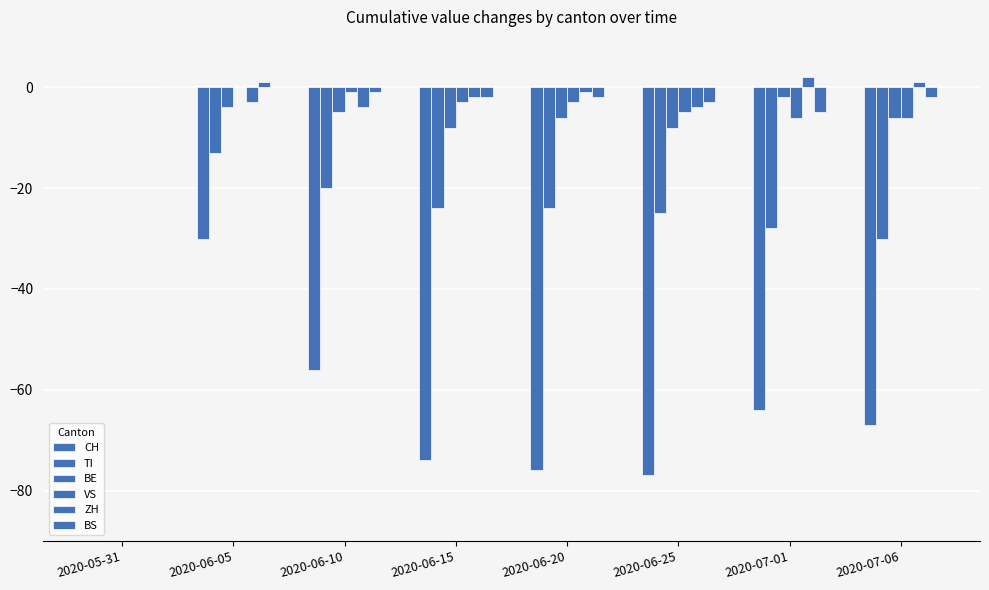

Which series has the largest range (max minus min)?

CH